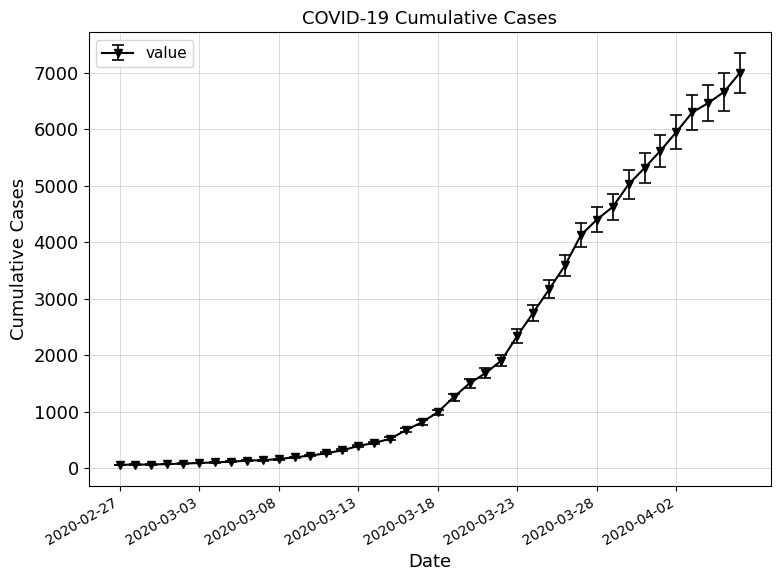

What is the difference between the maximum and second lowest values?

6935